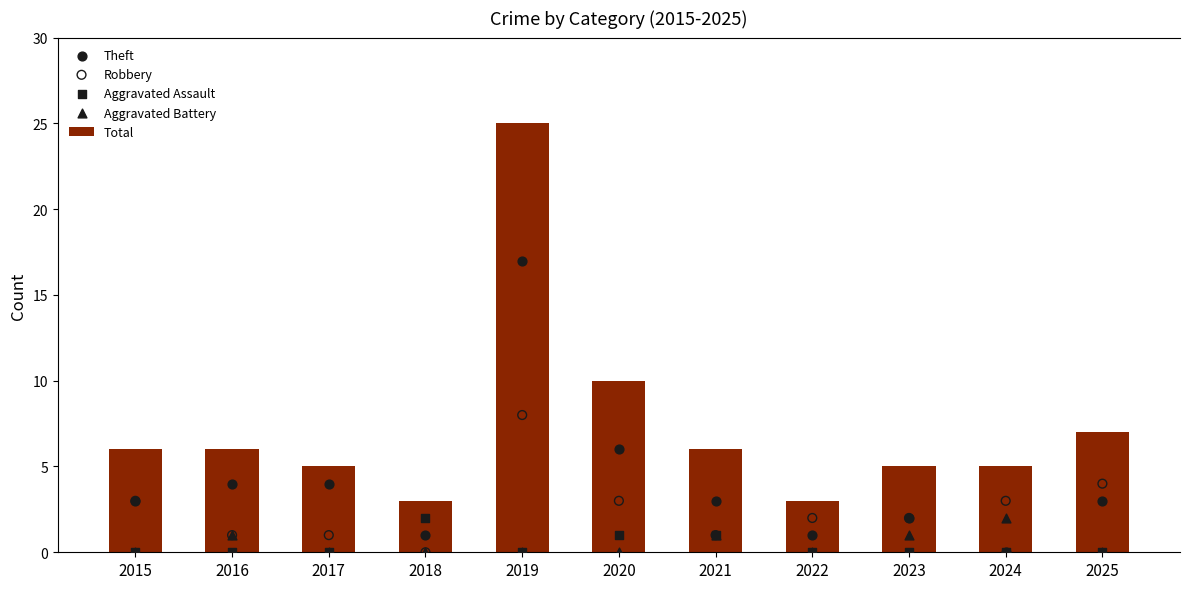

Is the value of Theft at 2020 greater than the value of Total at 2018?

Yes